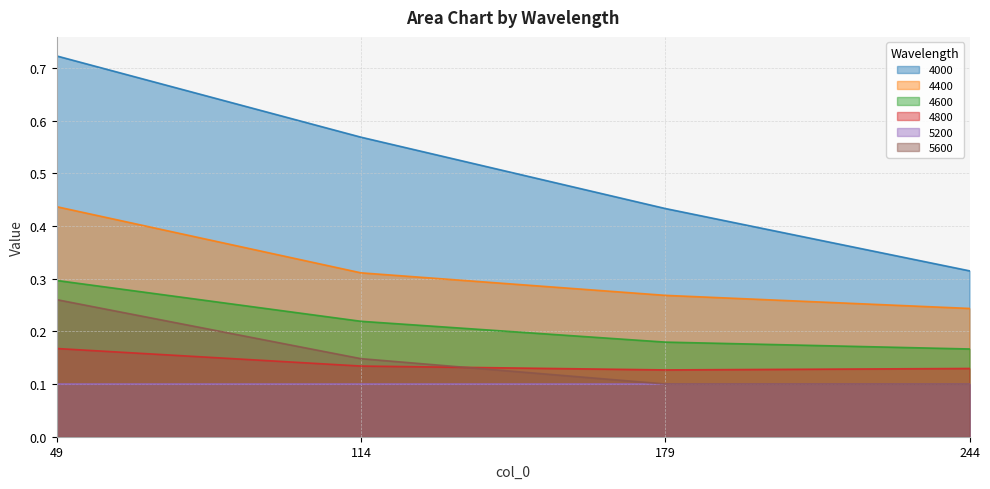

True or false: 4600 and 4400 cross at least once.

False